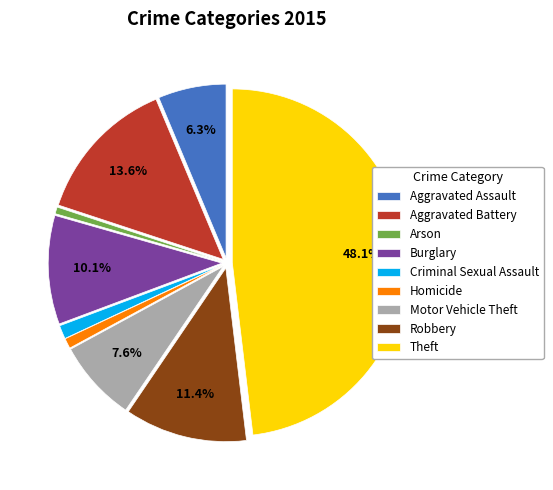

What is the largest slice in the pie chart?

Theft